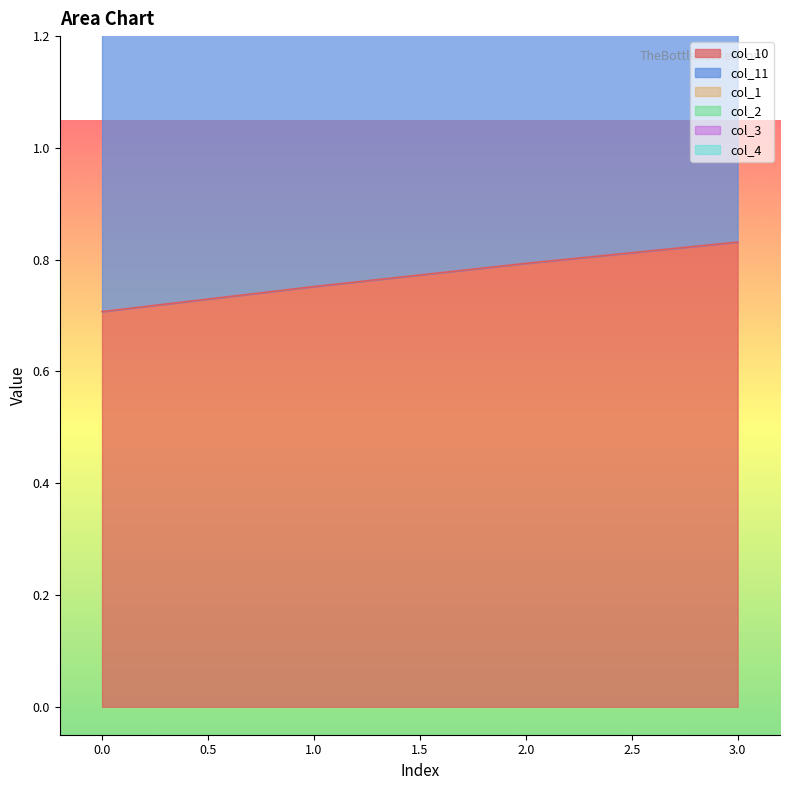

What is the difference between the col_11 values at 2 and 3?

0.1